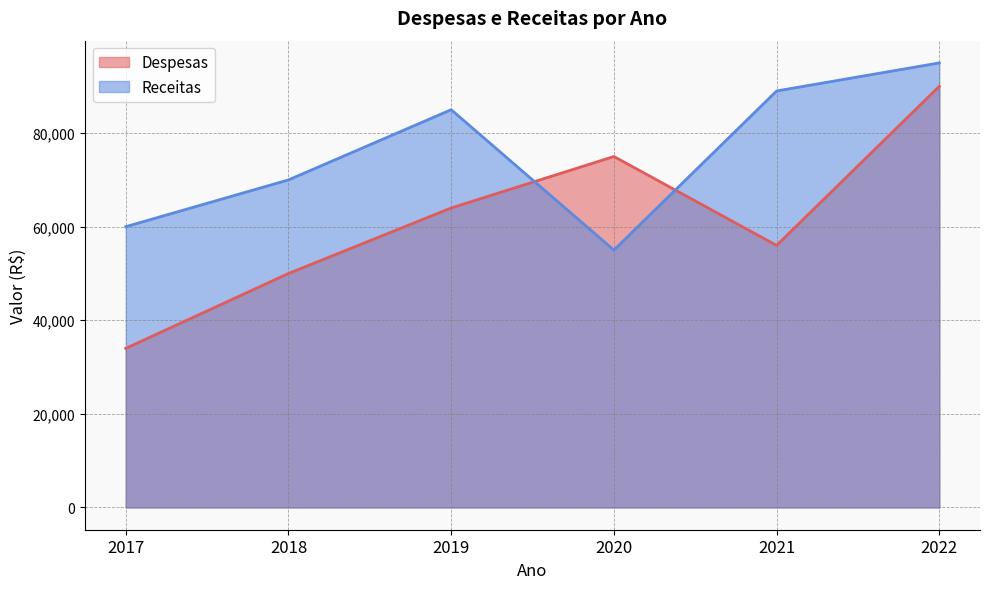

True or false: Despesas has more than 2 points higher than both neighbors.

False